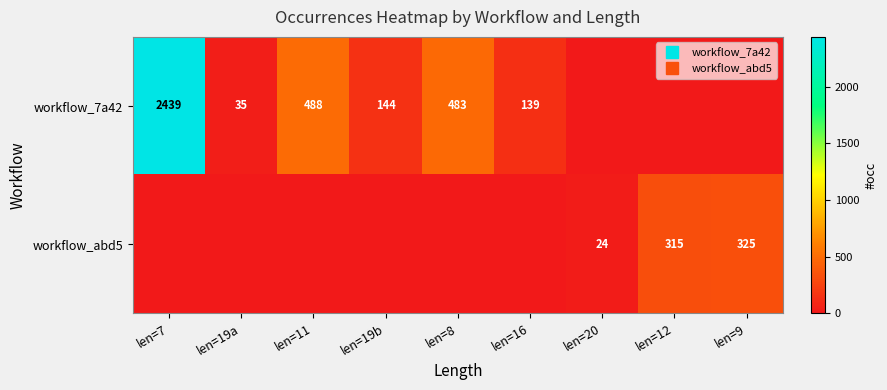

Which series has the largest total across all categories?

workflow_7a42